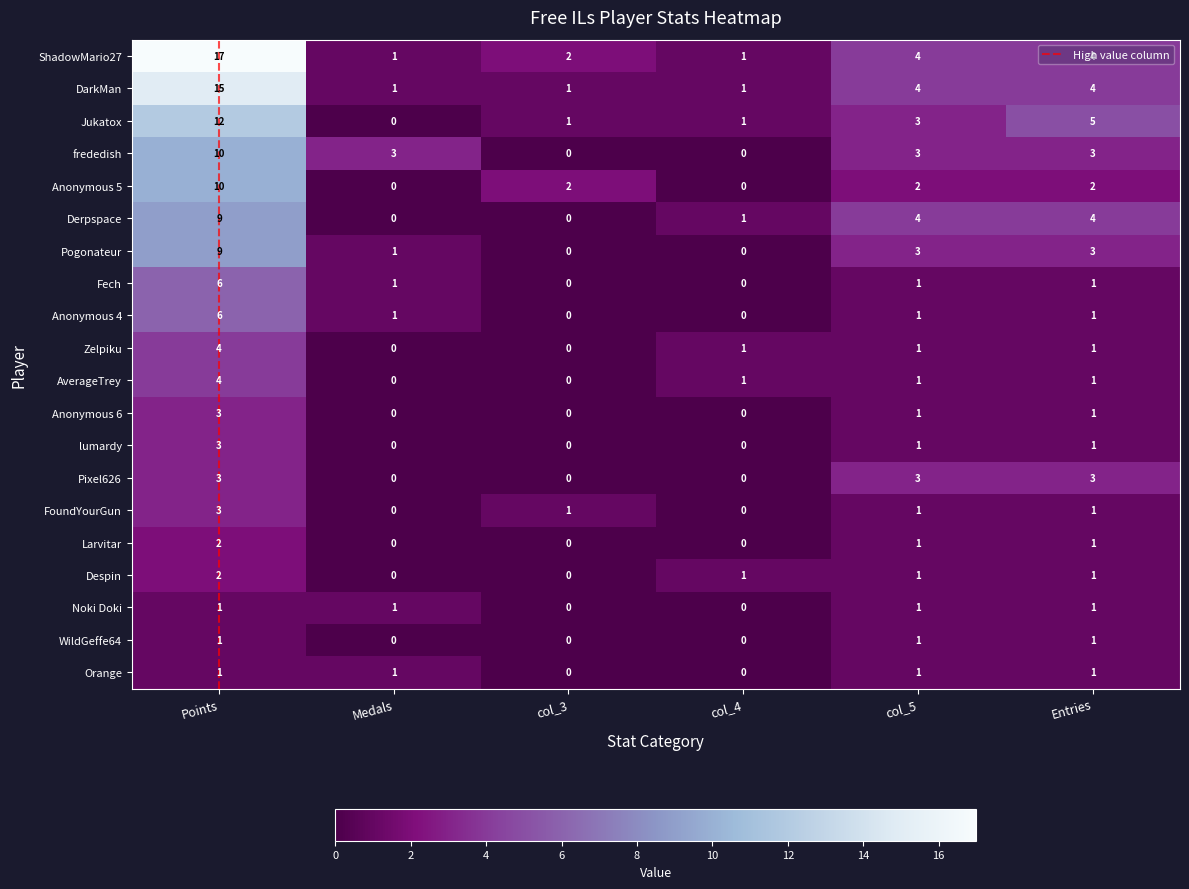

The value of FoundYourGun at Medals is 1. True or false?

False